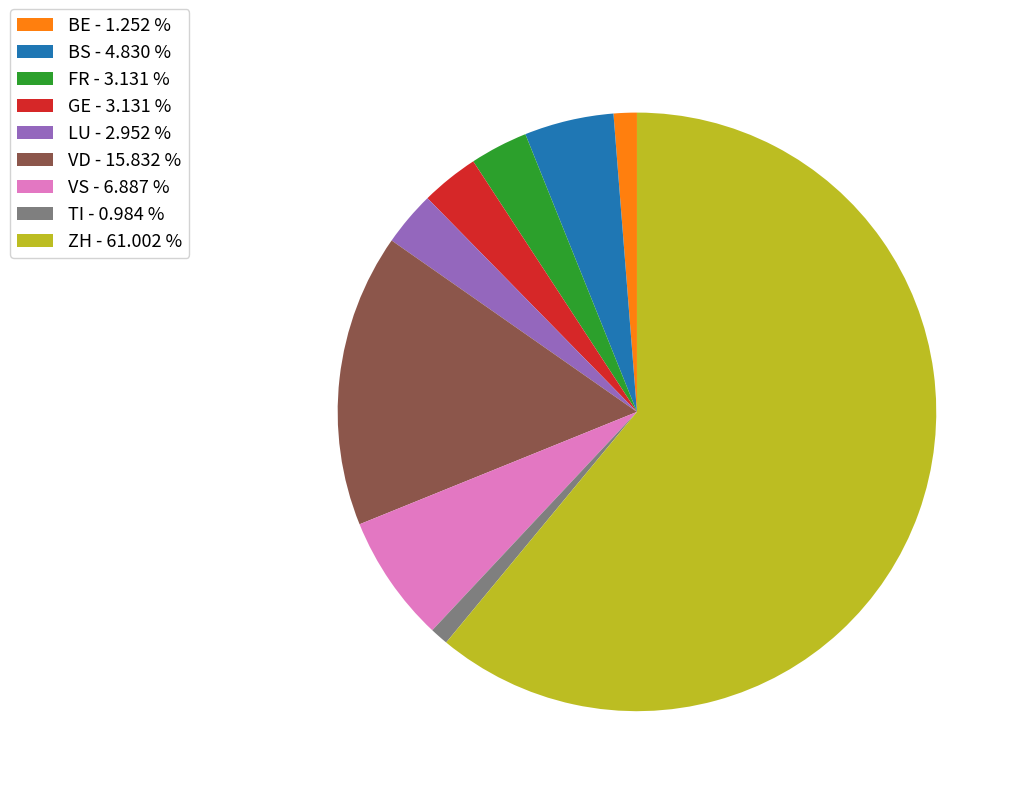

Is the sum of BE - 1.252 % and VS - 6.887 % greater than half?

No